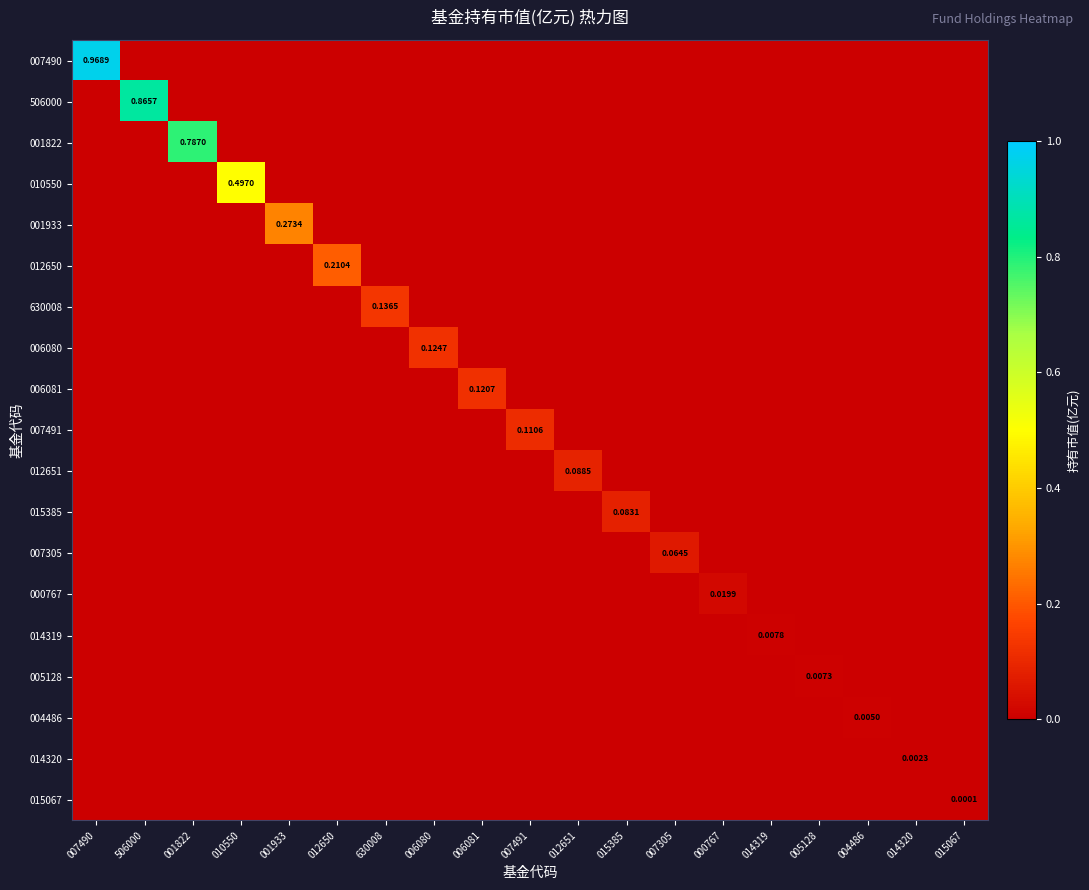

Count the 007491 values in the range 0 to 1.

19